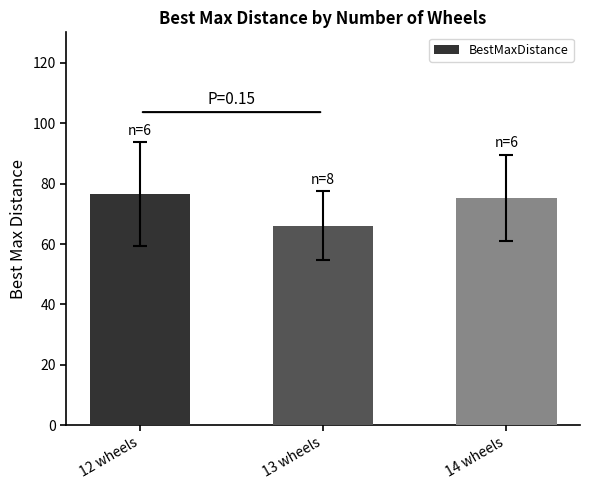

What is the minimum value shown in the chart?

66.1